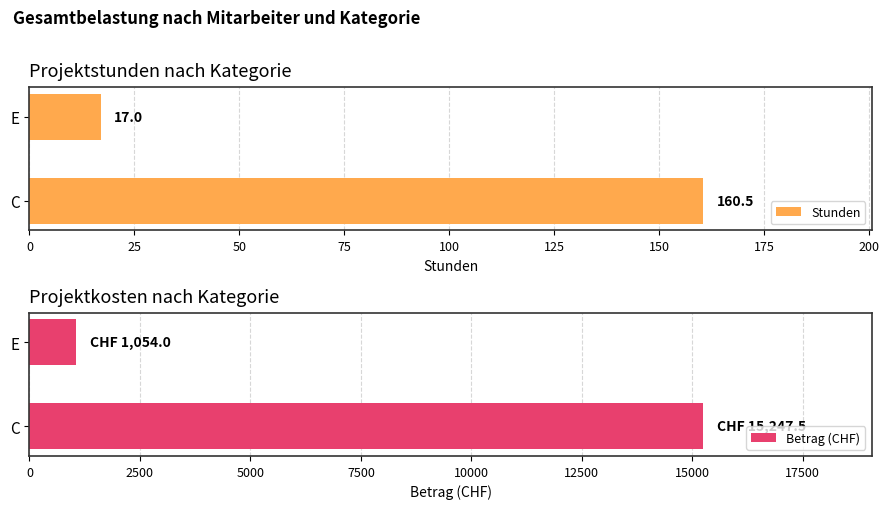

Rank the series by their average value, from highest to lowest.

Betrag (CHF), Stunden